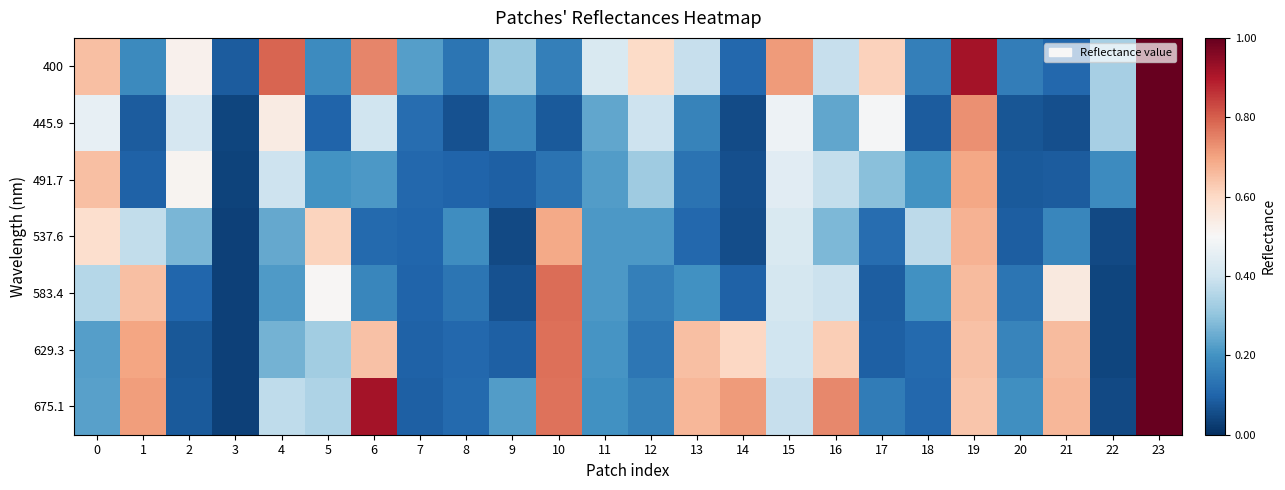

Reading left to right, what are all the values shown in this chart?

400: 0=0.6	1=0.2	2=0.5	3=0.1	4=0.8	5=0.2	6=0.7	7=0.2	8=0.1	9=0.3	10=0.2	11=0.4	12=0.6	13=0.4	14=0.1	15=0.7	16=0.4	17=0.6	18=0.2	19=0.9	20=0.2	21=0.1	22=0.3	23=1.0
445.9: 0=0.5	1=0.1	2=0.4	3=0.0	4=0.5	5=0.1	6=0.4	7=0.1	8=0.1	9=0.2	10=0.1	11=0.2	12=0.4	13=0.2	14=0.1	15=0.5	16=0.2	17=0.5	18=0.1	19=0.7	20=0.1	21=0.1	22=0.3	23=1.0
491.7: 0=0.6	1=0.1	2=0.5	3=0.0	4=0.4	5=0.2	6=0.2	7=0.1	8=0.1	9=0.1	10=0.1	11=0.2	12=0.3	13=0.1	14=0.1	15=0.4	16=0.4	17=0.3	18=0.2	19=0.7	20=0.1	21=0.1	22=0.2	23=1.0
537.6: 0=0.6	1=0.4	2=0.3	3=0.0	4=0.2	5=0.6	6=0.1	7=0.1	8=0.2	9=0.0	10=0.7	11=0.2	12=0.2	13=0.1	14=0.1	15=0.4	16=0.3	17=0.1	18=0.4	19=0.7	20=0.1	21=0.2	22=0.0	23=1.0
583.4: 0=0.4	1=0.7	2=0.1	3=0.0	4=0.2	5=0.5	6=0.2	7=0.1	8=0.1	9=0.1	10=0.8	11=0.2	12=0.2	13=0.2	14=0.1	15=0.4	16=0.4	17=0.1	18=0.2	19=0.7	20=0.1	21=0.5	22=0.0	23=1.0
629.3: 0=0.2	1=0.7	2=0.1	3=0.0	4=0.3	5=0.3	6=0.6	7=0.1	8=0.1	9=0.1	10=0.8	11=0.2	12=0.1	13=0.6	14=0.6	15=0.4	16=0.6	17=0.1	18=0.1	19=0.6	20=0.2	21=0.7	22=0.0	23=1.0
675.1: 0=0.2	1=0.7	2=0.1	3=0.0	4=0.4	5=0.3	6=0.9	7=0.1	8=0.1	9=0.2	10=0.8	11=0.2	12=0.2	13=0.7	14=0.7	15=0.4	16=0.7	17=0.2	18=0.1	19=0.6	20=0.2	21=0.7	22=0.0	23=1.0